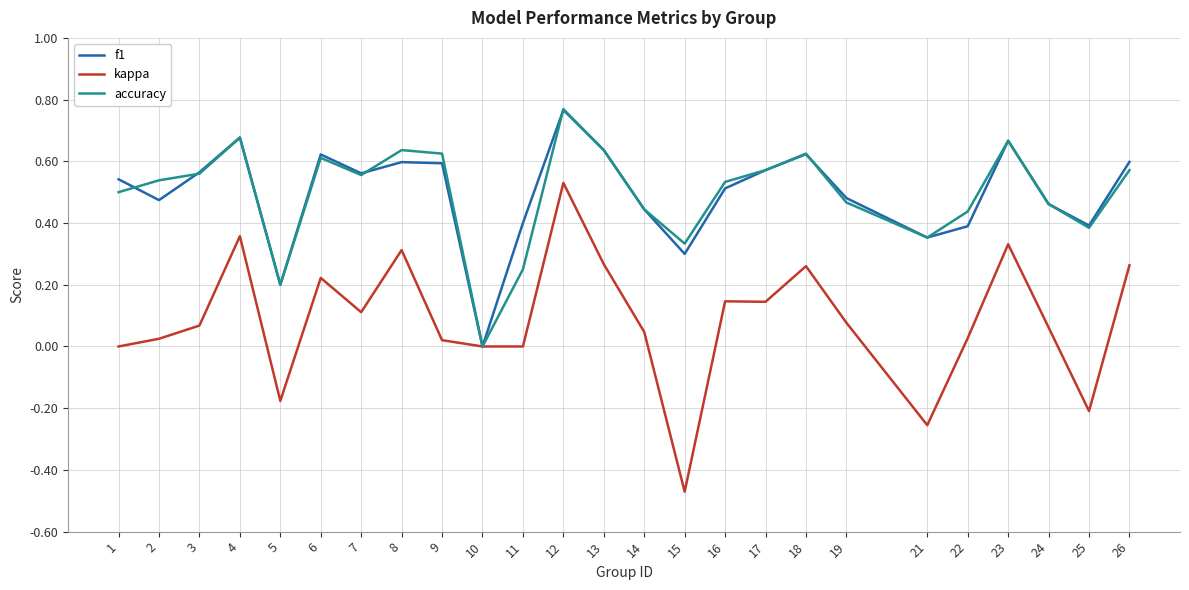

What is the total value across all series at 4?

1.7